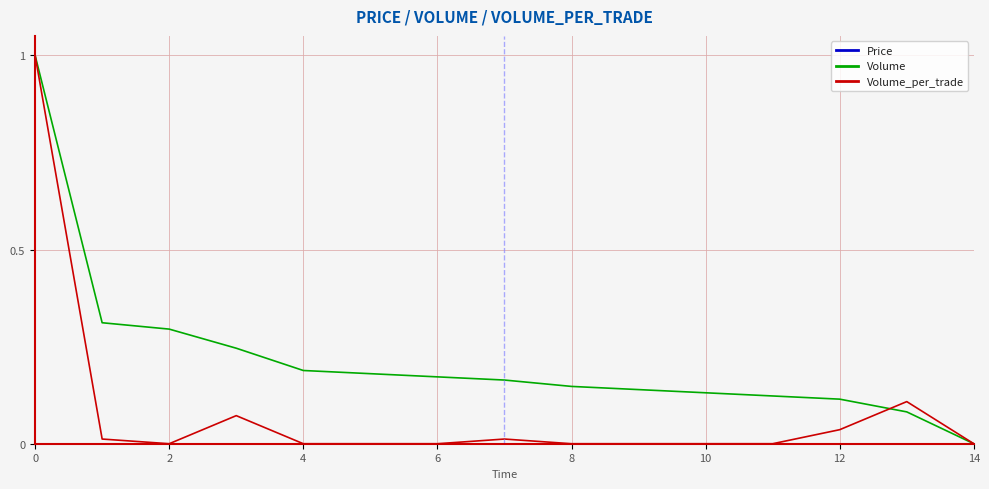

Which series has the largest total across all categories?

Volume